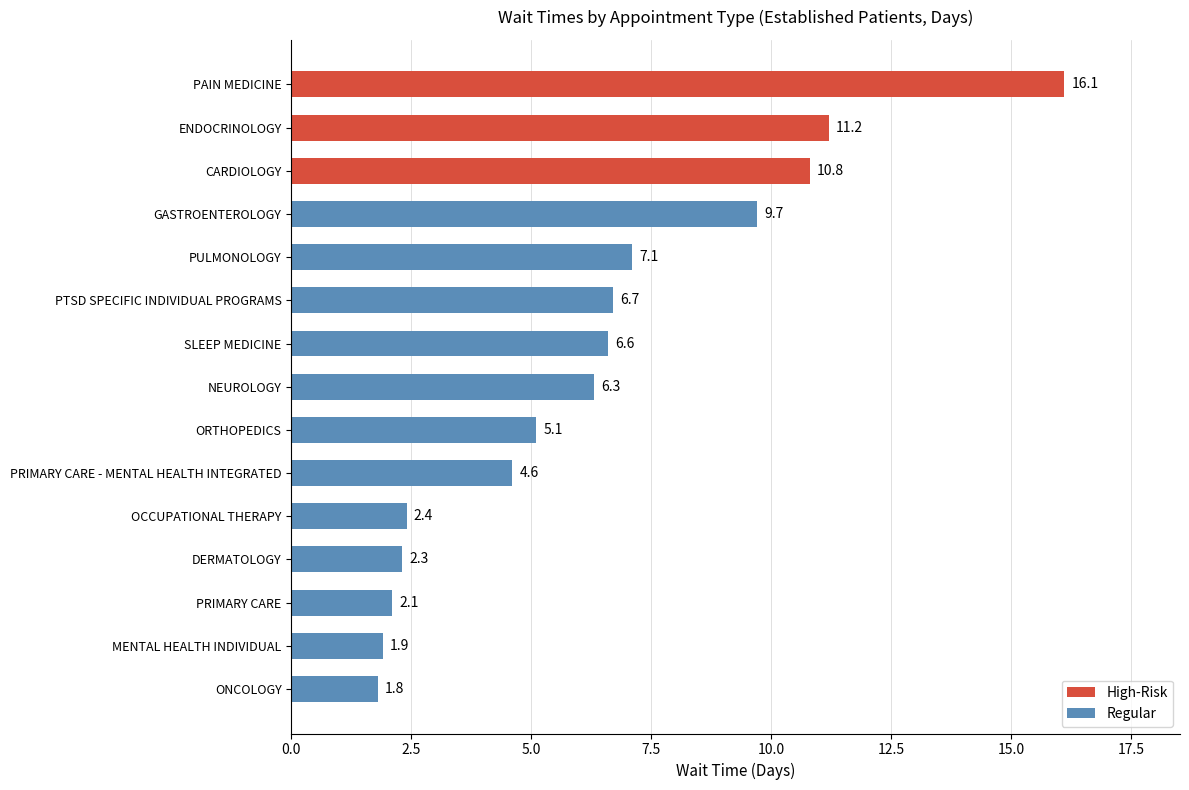

What is the change in value from MENTAL HEALTH INDIVIDUAL to ENDOCRINOLOGY?

+9.3